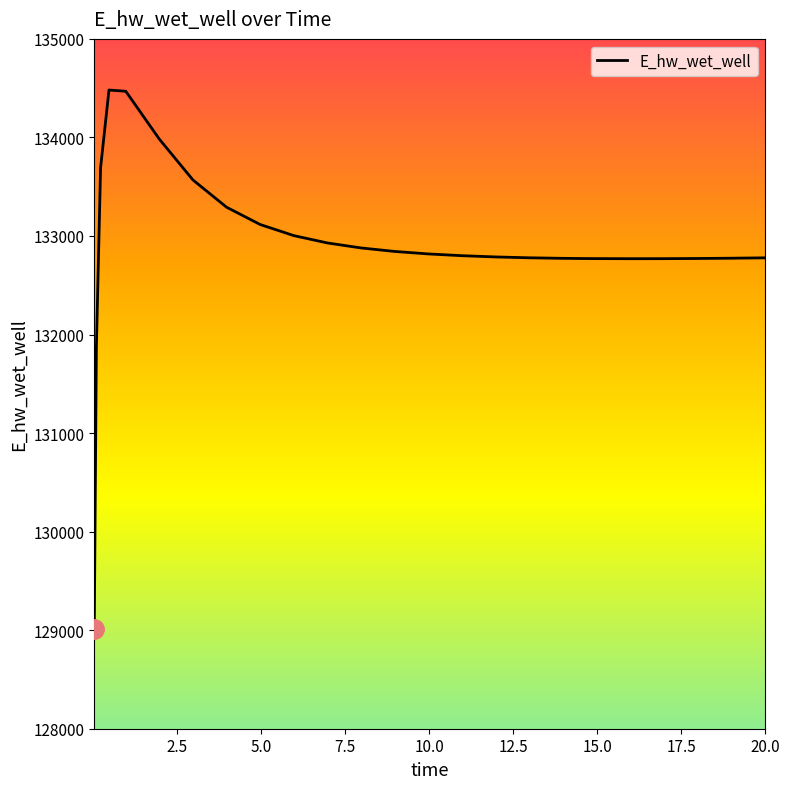

What is the difference between the maximum and minimum values?

5465.5